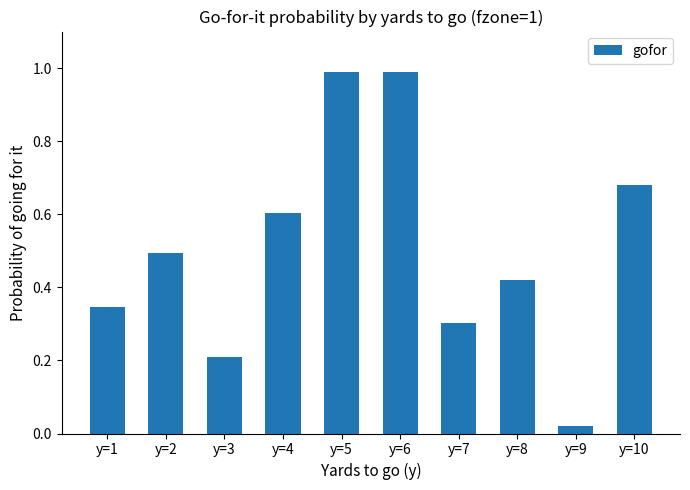

At which category does the chart reach its minimum across all series?

y=9